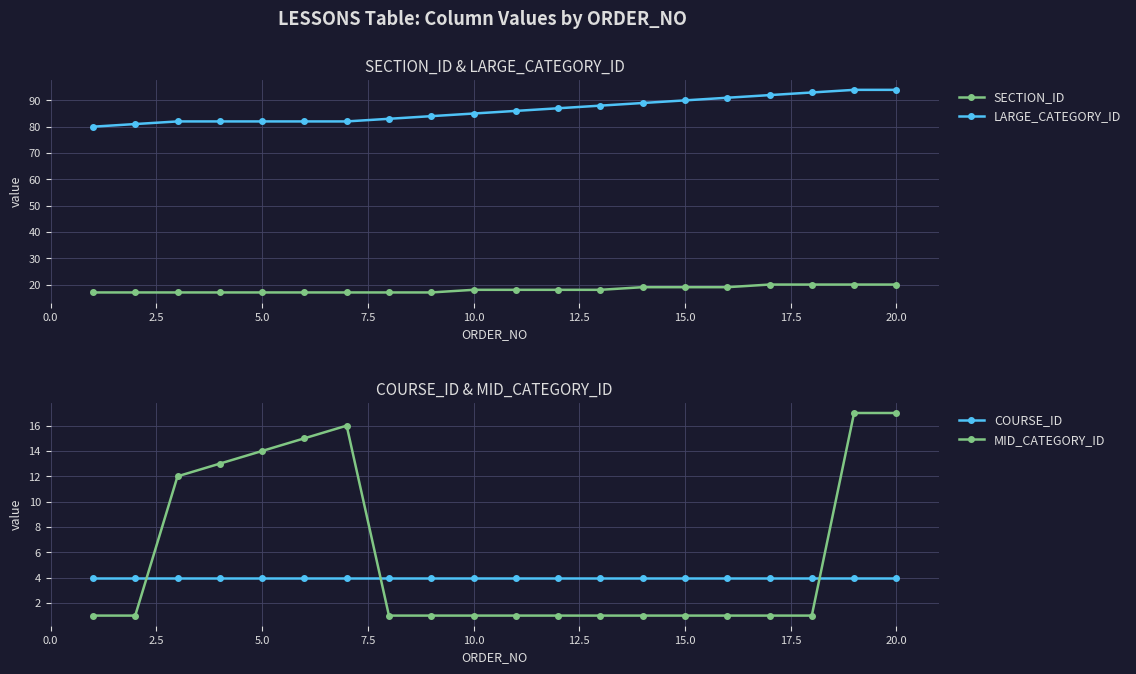

The value of SECTION_ID at 2.5 is 17. True or false?

True